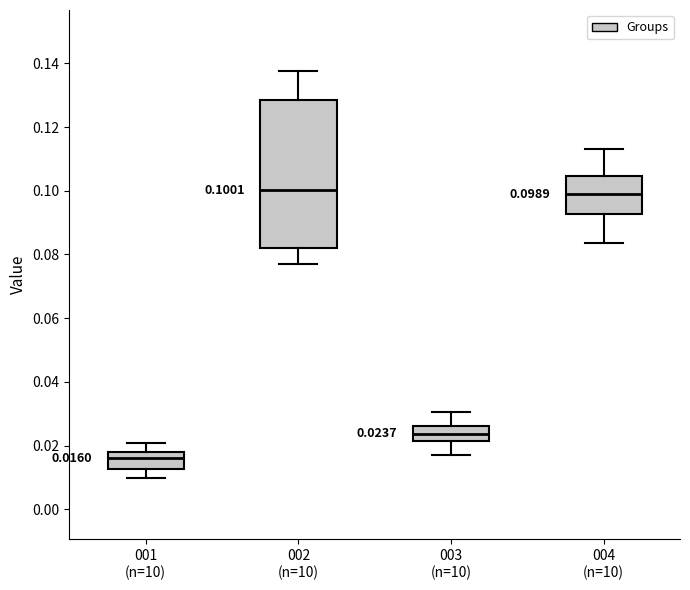

Which box is the tallest, from its lower edge to its upper edge?

002 (n=10)